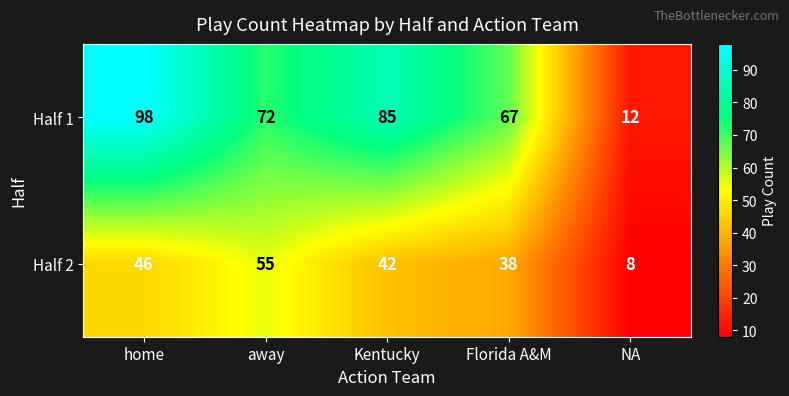

Reading right to left, transcribe all the data shown in this chart.

Half 1: NA=12	Florida A&M=67	Kentucky=85	away=72	home=98
Half 2: NA=8	Florida A&M=38	Kentucky=42	away=55	home=46